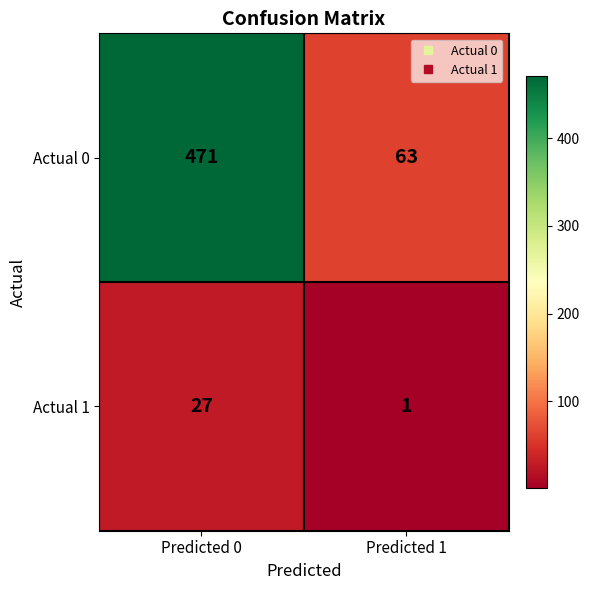

Count the number of data series in this chart.

2